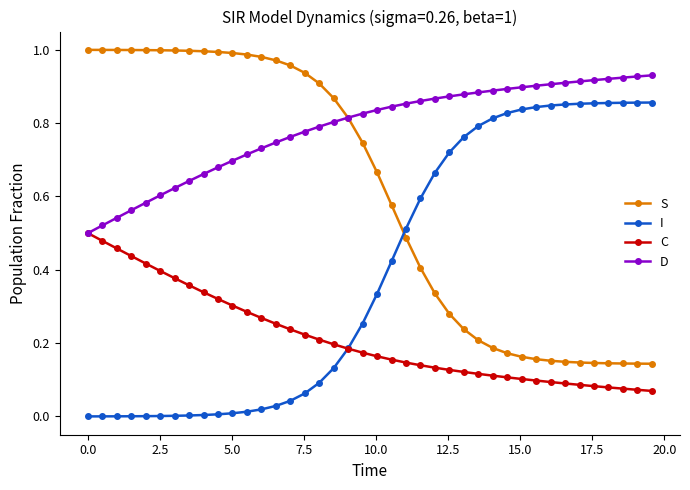

Does the chart have visible grid lines?

No